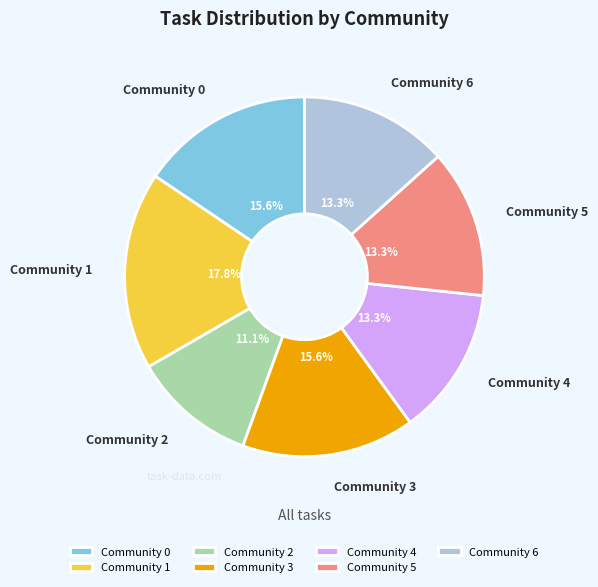

What is the total percentage of Community 0 and Community 5?

28.9%